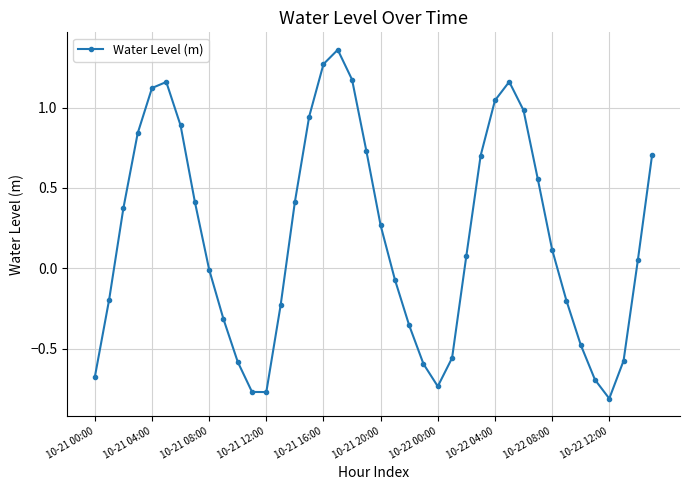

How many lines are shown in the chart?

1